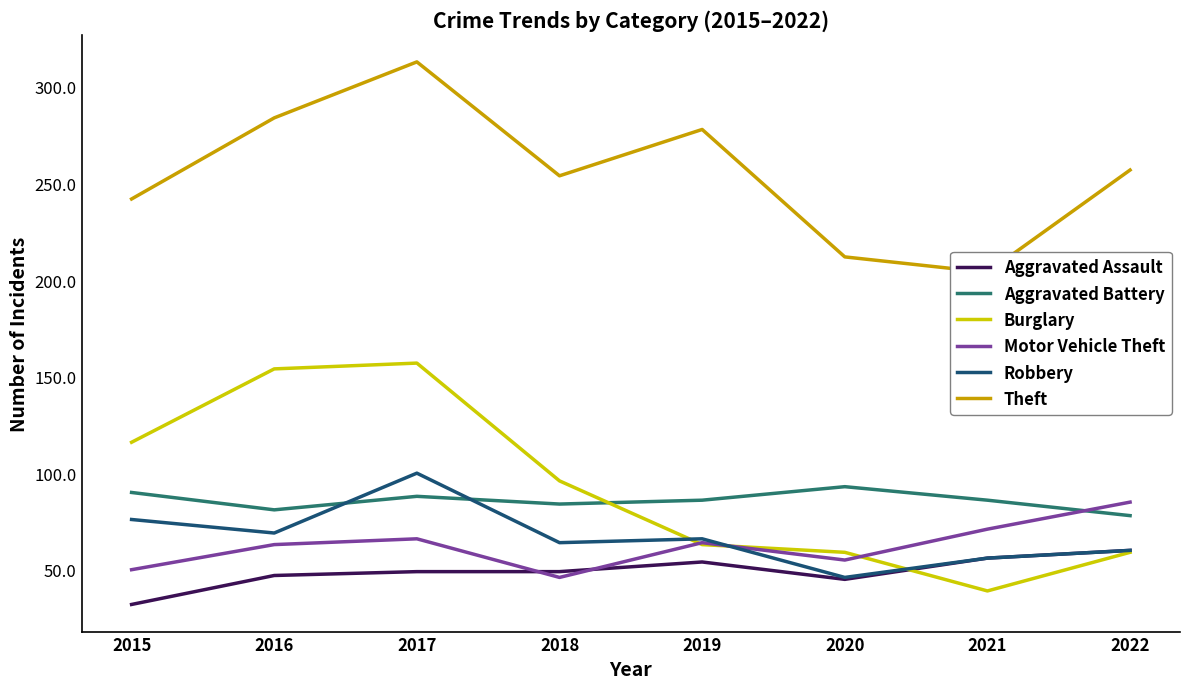

True or false: Aggravated Assault and Aggravated Battery intersect in this chart.

False